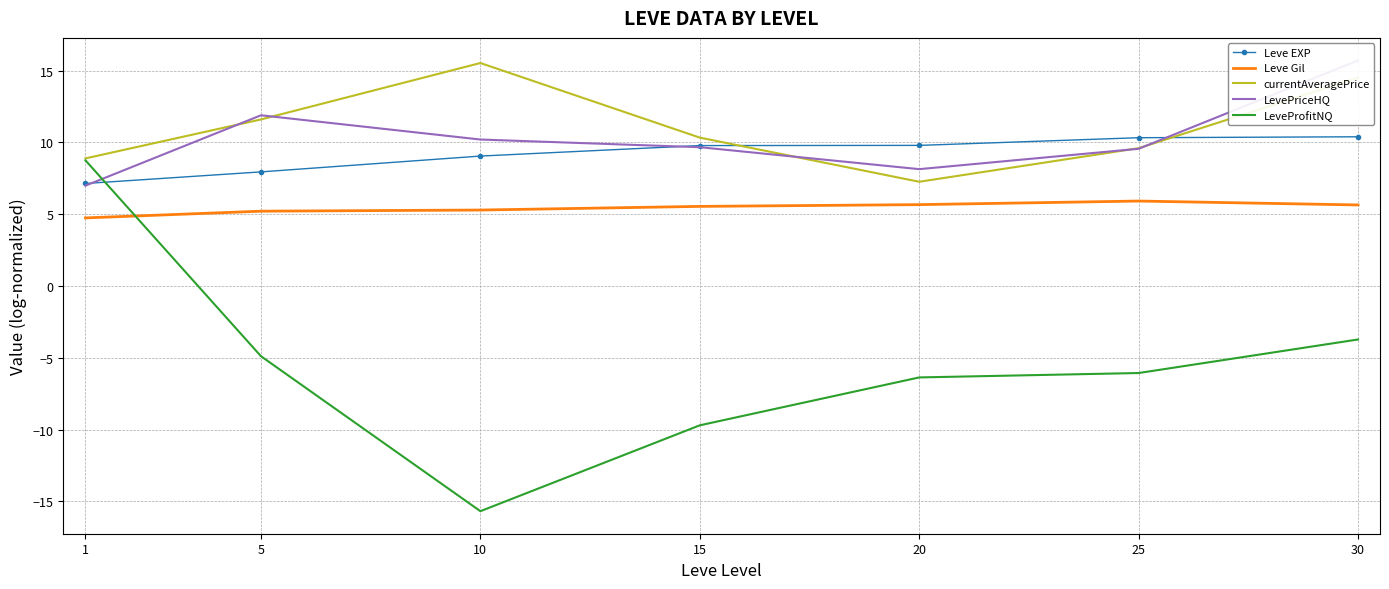

Which has a higher value, 25 or 20?

25